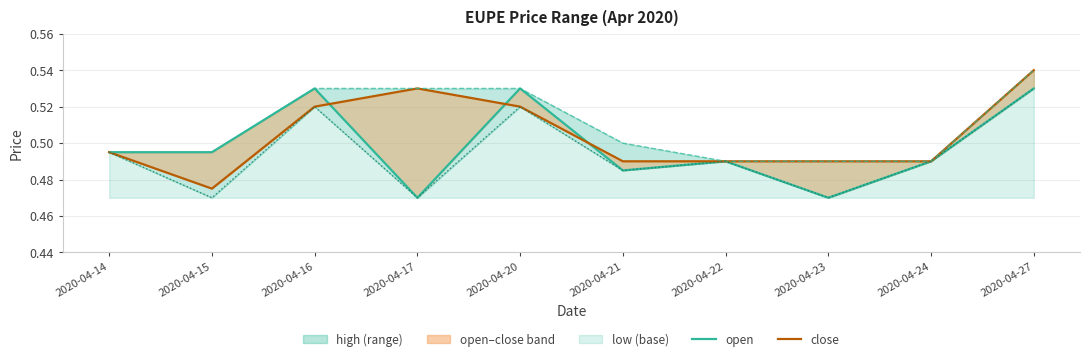

Reading right to left, what are all the values shown in this chart?

open: 2020-04-27=0.5	2020-04-24=0.5	2020-04-23=0.5	2020-04-22=0.5	2020-04-21=0.5	2020-04-20=0.5	2020-04-17=0.5	2020-04-16=0.5	2020-04-15=0.5	2020-04-14=0.5
close_line: 2020-04-27=0.5	2020-04-24=0.5	2020-04-23=0.5	2020-04-22=0.5	2020-04-21=0.5	2020-04-20=0.5	2020-04-17=0.5	2020-04-16=0.5	2020-04-15=0.5	2020-04-14=0.5
high_line: 2020-04-27=0.5	2020-04-24=0.5	2020-04-23=0.5	2020-04-22=0.5	2020-04-21=0.5	2020-04-20=0.5	2020-04-17=0.5	2020-04-16=0.5	2020-04-15=0.5	2020-04-14=0.5
low_line: 2020-04-27=0.5	2020-04-24=0.5	2020-04-23=0.5	2020-04-22=0.5	2020-04-21=0.5	2020-04-20=0.5	2020-04-17=0.5	2020-04-16=0.5	2020-04-15=0.5	2020-04-14=0.5